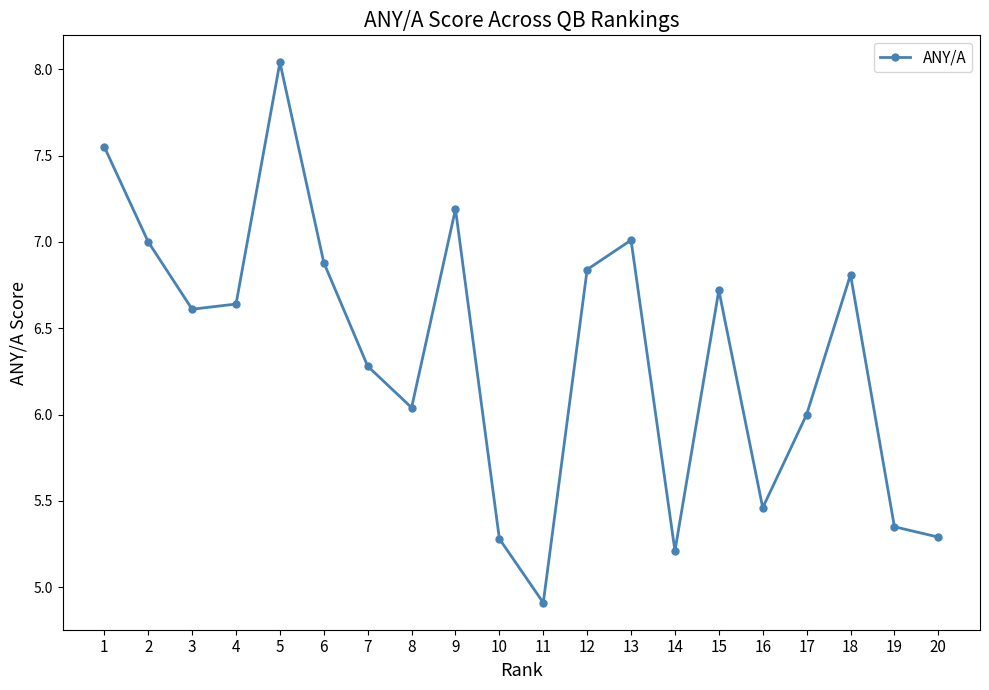

Is this an area chart (filled region under the line)?

No